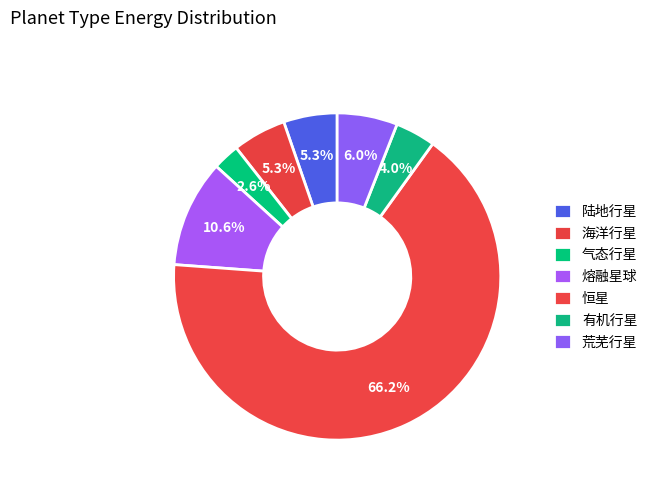

Which has a higher value, 恒星 or 荒芜行星?

恒星